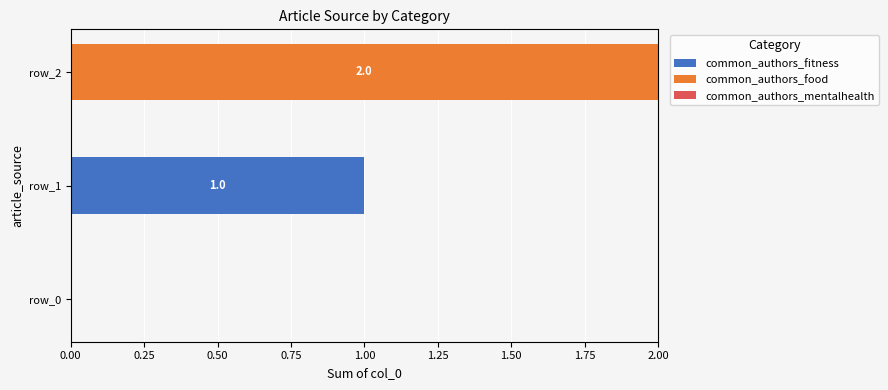

The value of common_authors_fitness at row_1 is 1. True or false?

True